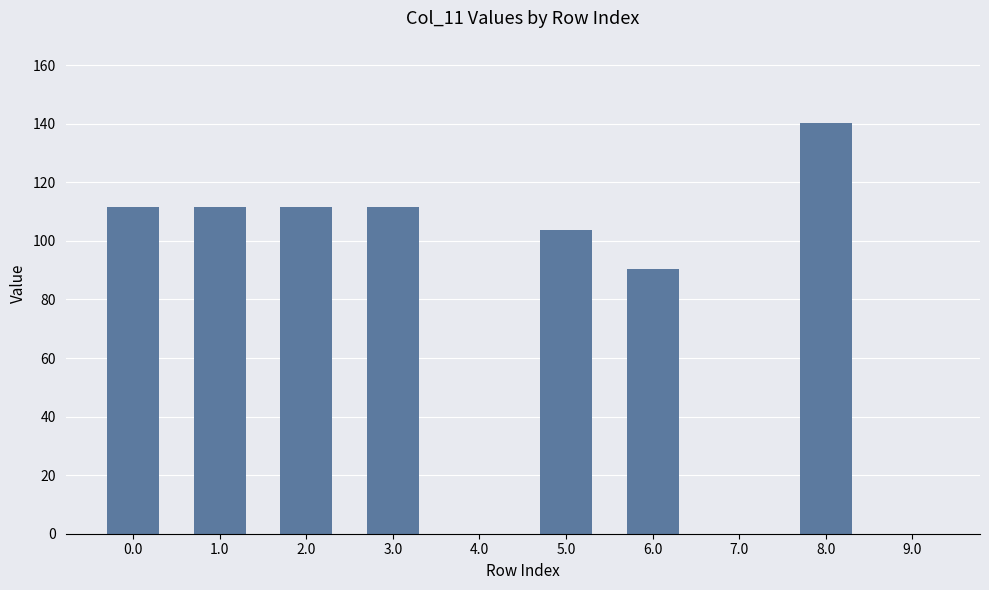

The chart shows a value of 140.2 at 8.0. True or false?

True